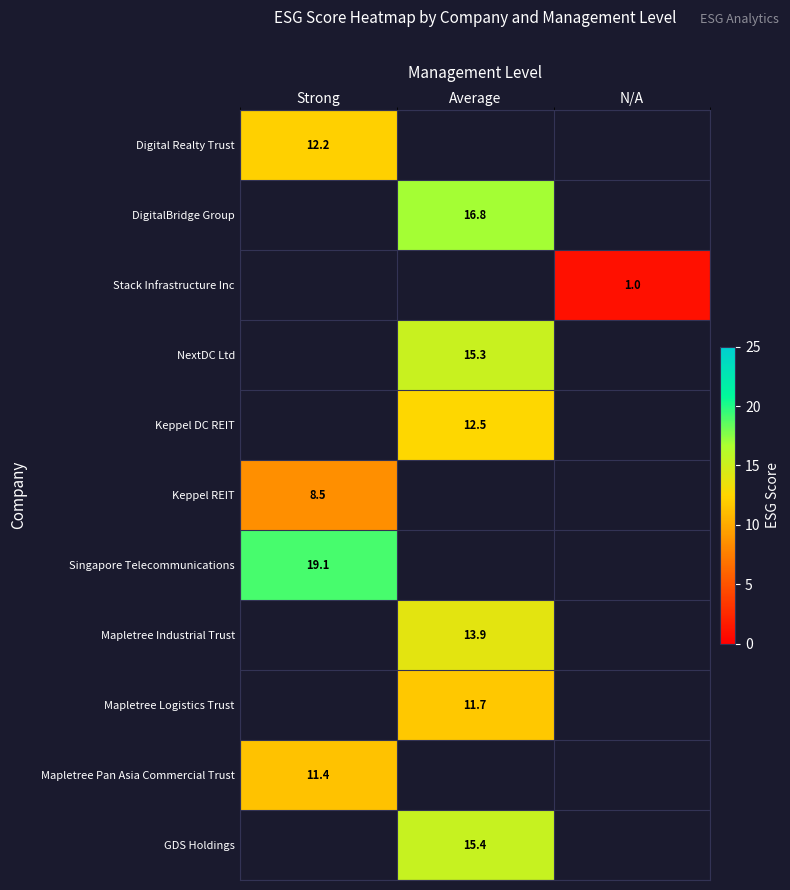

What is the greatest value displayed?

19.1